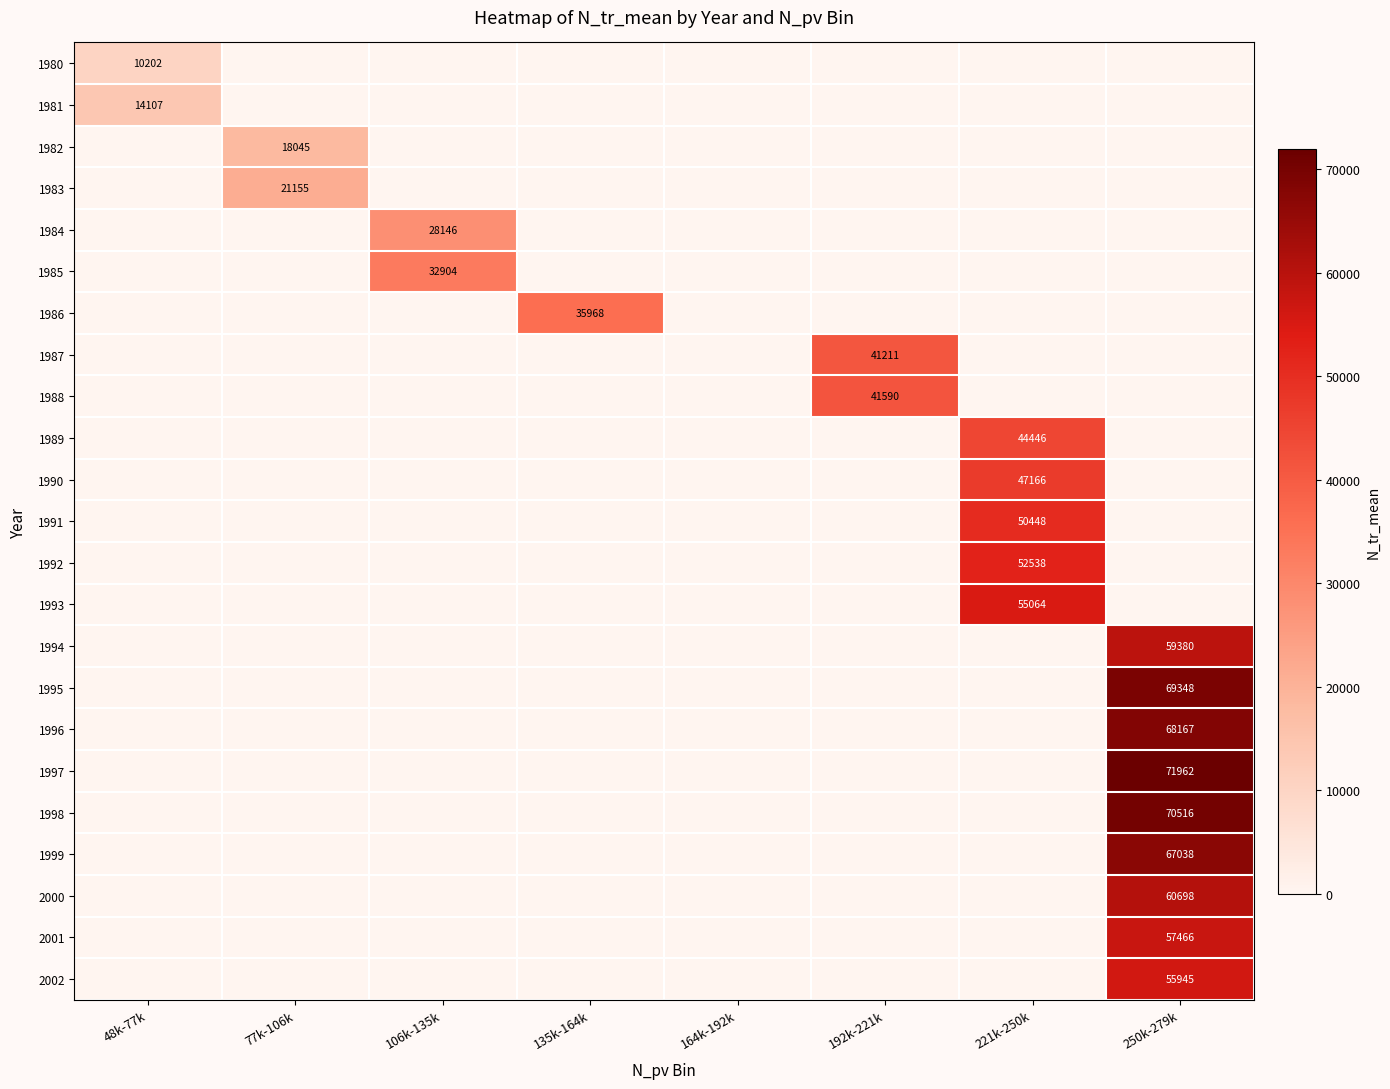

True or false: 1996 has a value of 68167 at 250k-279k.

True